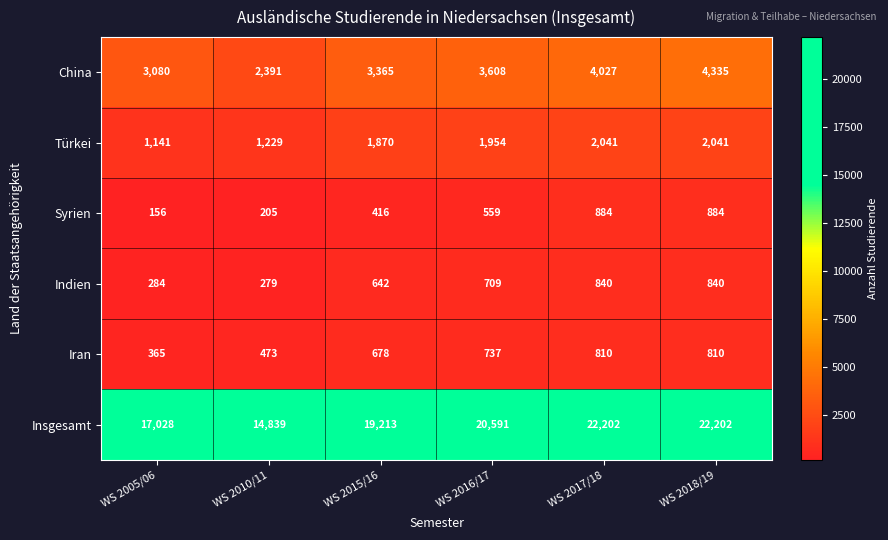

Between WS 2017/18 and WS 2018/19, which series saw the biggest shift?

China